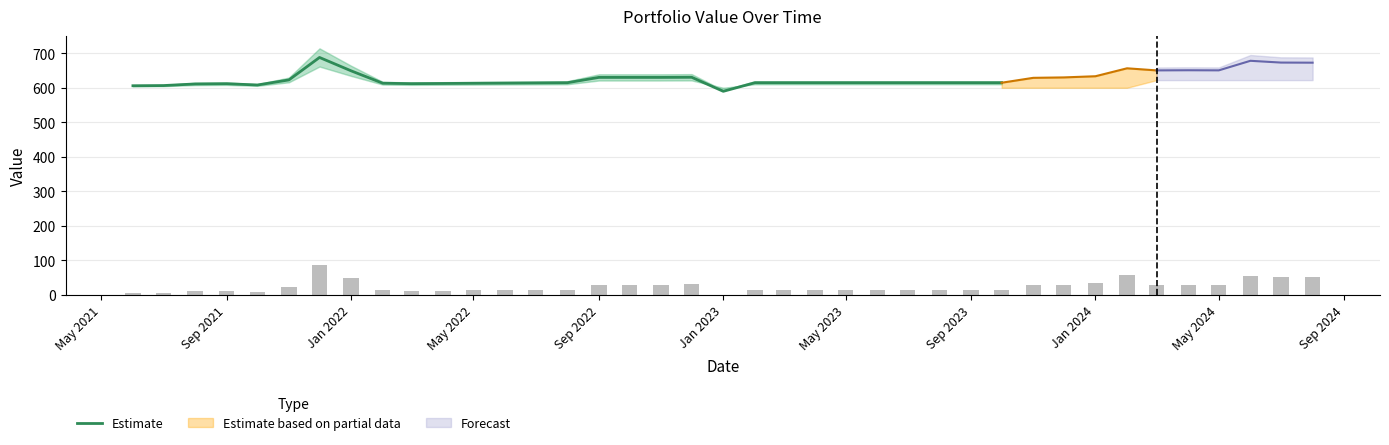

What is the lowest value of the Estimate series?

589.7